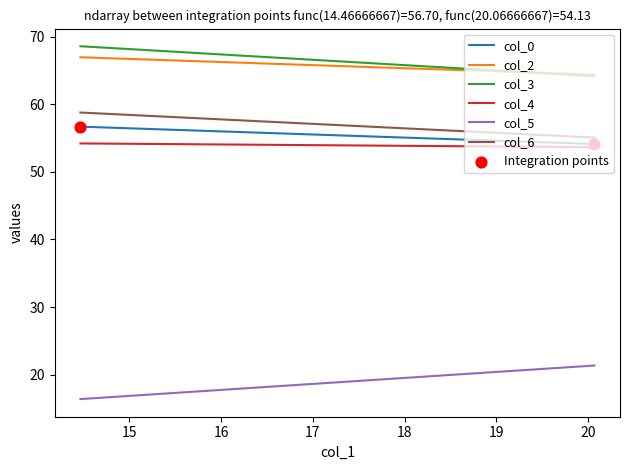

At which category is the sum across all series the highest?

14.46666667